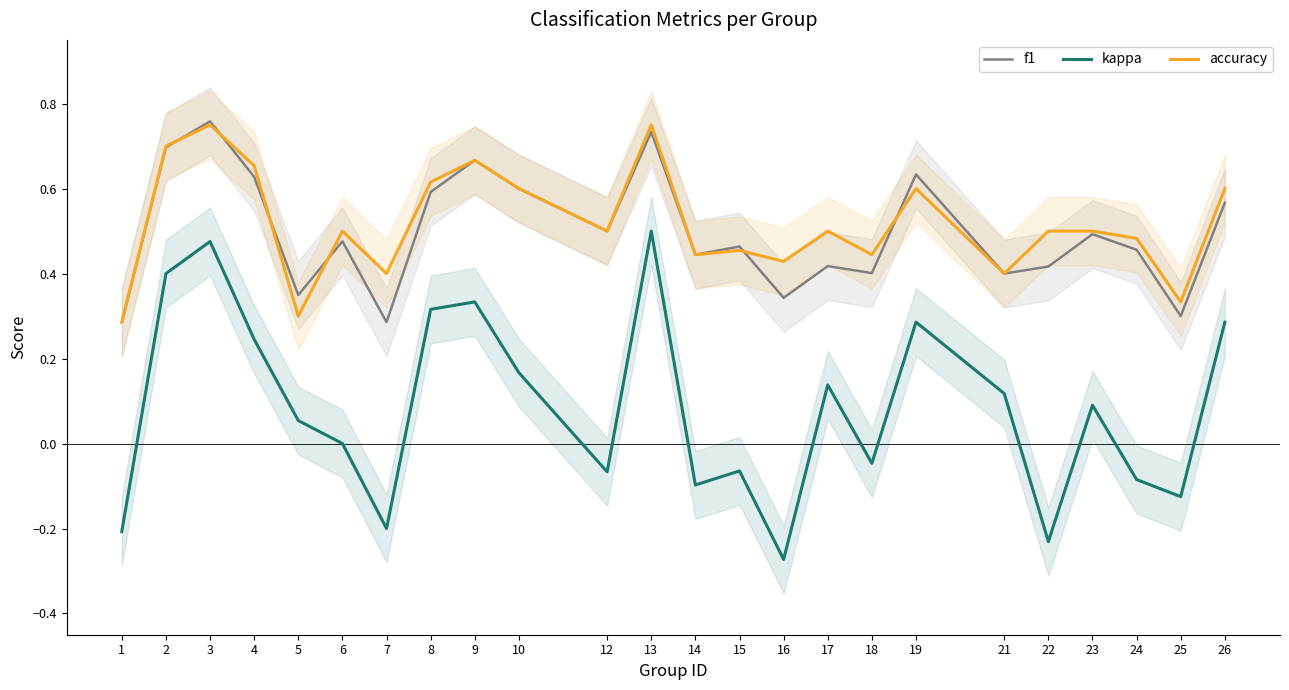

Reading left to right, transcribe all the data shown in this chart.

f1: 1=0.3	2=0.7	3=0.8	4=0.6	5=0.3	6=0.5	7=0.3	8=0.6	9=0.7	10=0.6	12=0.5	13=0.7	14=0.4	15=0.5	16=0.3	17=0.4	18=0.4	19=0.6	21=0.4	22=0.4	23=0.5	24=0.5	25=0.3	26=0.6
kappa: 1=-0.2	2=0.4	3=0.5	4=0.2	5=0.1	6=0.0	7=-0.2	8=0.3	9=0.3	10=0.2	12=-0.1	13=0.5	14=-0.1	15=-0.1	16=-0.3	17=0.1	18=-0.0	19=0.3	21=0.1	22=-0.2	23=0.1	24=-0.1	25=-0.1	26=0.3
accuracy: 1=0.3	2=0.7	3=0.8	4=0.7	5=0.3	6=0.5	7=0.4	8=0.6	9=0.7	10=0.6	12=0.5	13=0.8	14=0.4	15=0.5	16=0.4	17=0.5	18=0.4	19=0.6	21=0.4	22=0.5	23=0.5	24=0.5	25=0.3	26=0.6